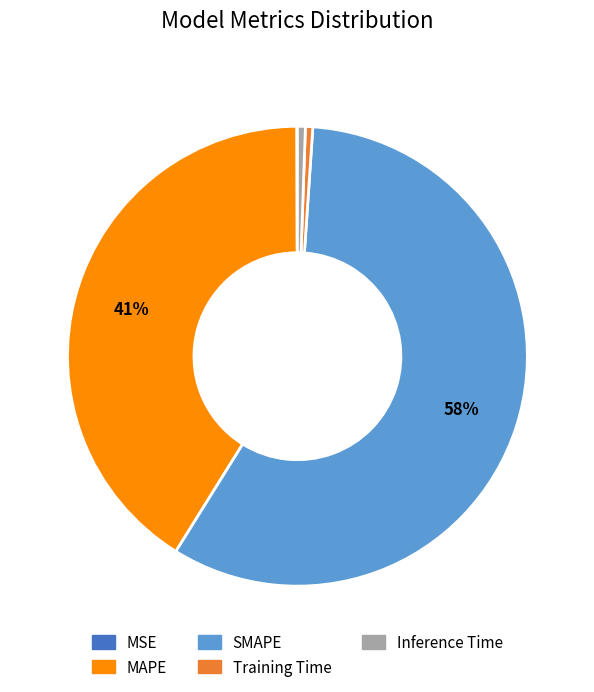

True or false: Inference Time accounts for 12% of the total.

False